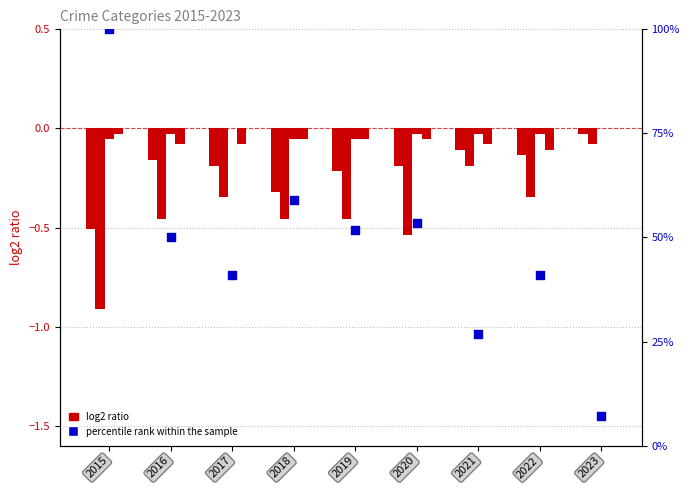

What is the total value across all series at 2018?

58.0